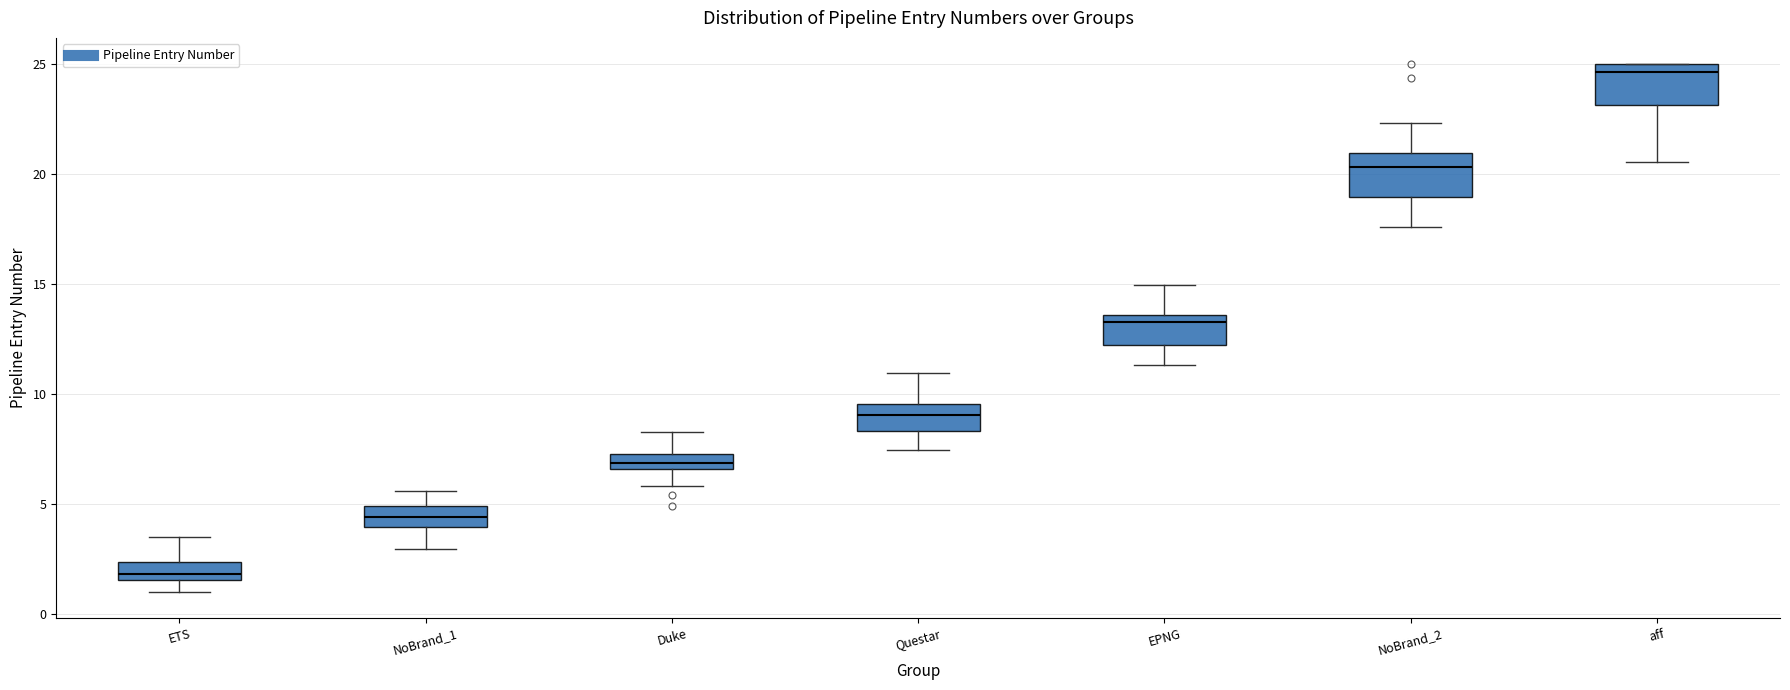

Where is the lower edge of the box for aff on the y-axis? The values are not printed on the chart, so give them approximately, as read against the axis.

23.0